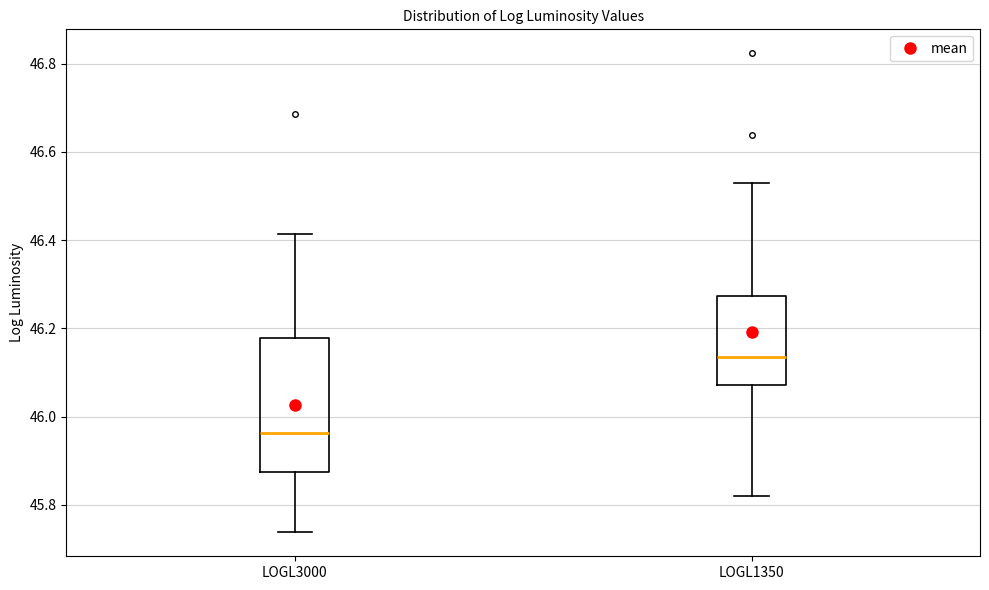

Reading left to right, transcribe this box plot: for each box, give where its median line is, the range the box spans, and where its two whiskers end, as read against the y-axis. The values are not printed on the chart, so give them approximately, as read against the axis.

LOGL3000: median 45.96, box 45.88 to 46.18, whiskers 45.74 to 46.42
LOGL1350: median 46.14, box 46.08 to 46.28, whiskers 45.82 to 46.52